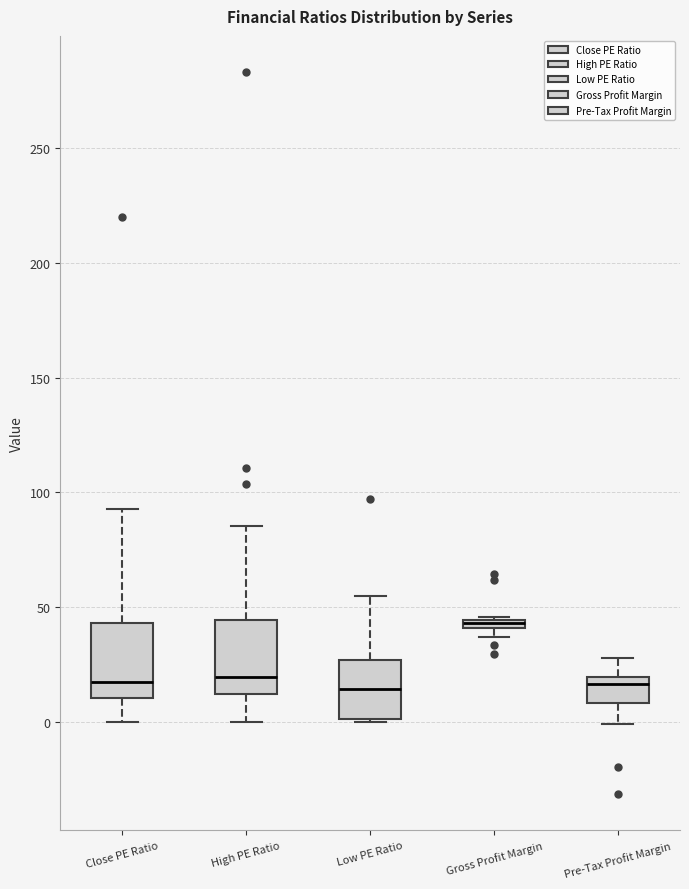

Where is the lower edge of the box for Pre-Tax Profit Margin on the y-axis? The values are not printed on the chart, so give them approximately, as read against the axis.

10